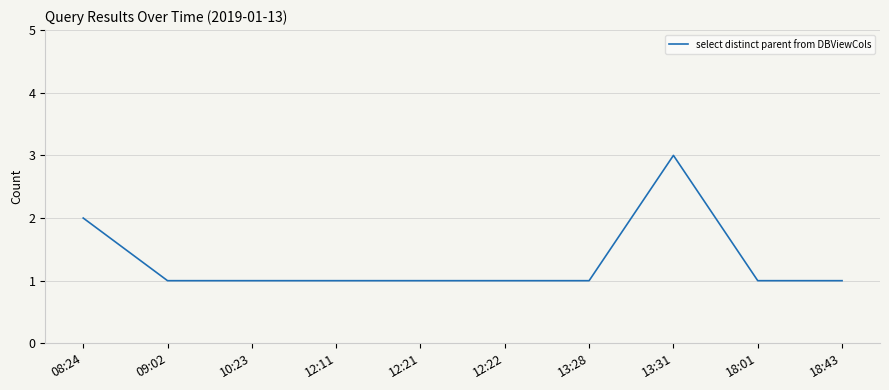

What is the difference between the maximum and second lowest values?

2